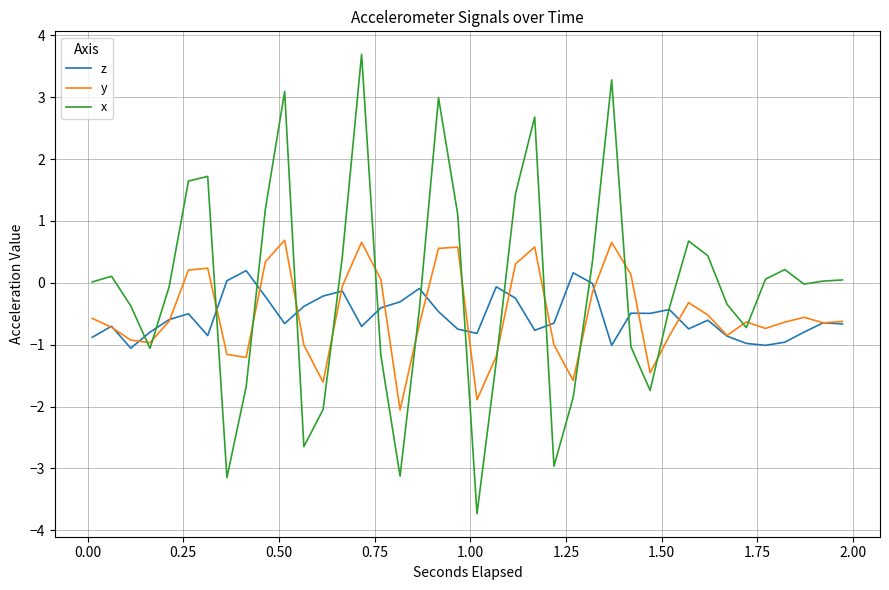

List the series in order of their peak value, highest first.

x, y, z